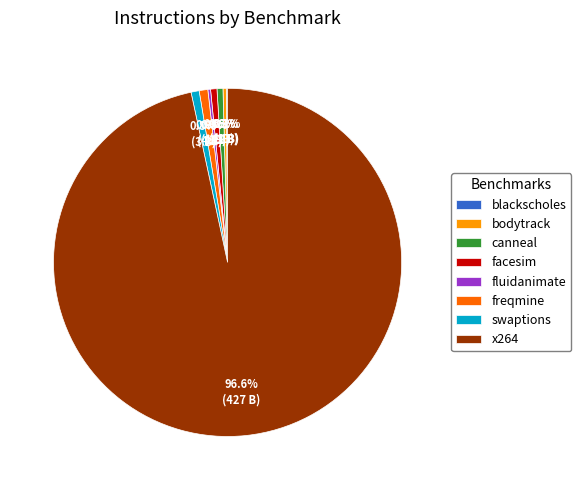

To the nearest percent, what portion does swaptions represent?

1%